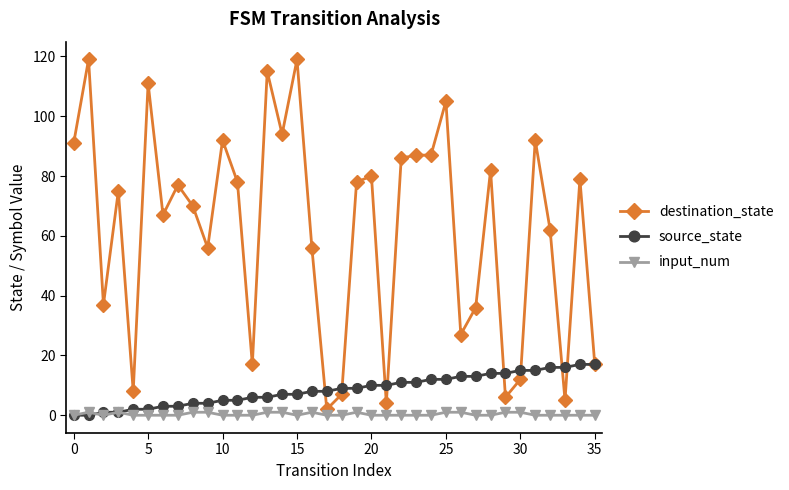

Rank the series by their maximum value, from highest to lowest.

destination_state, source_state, input_num